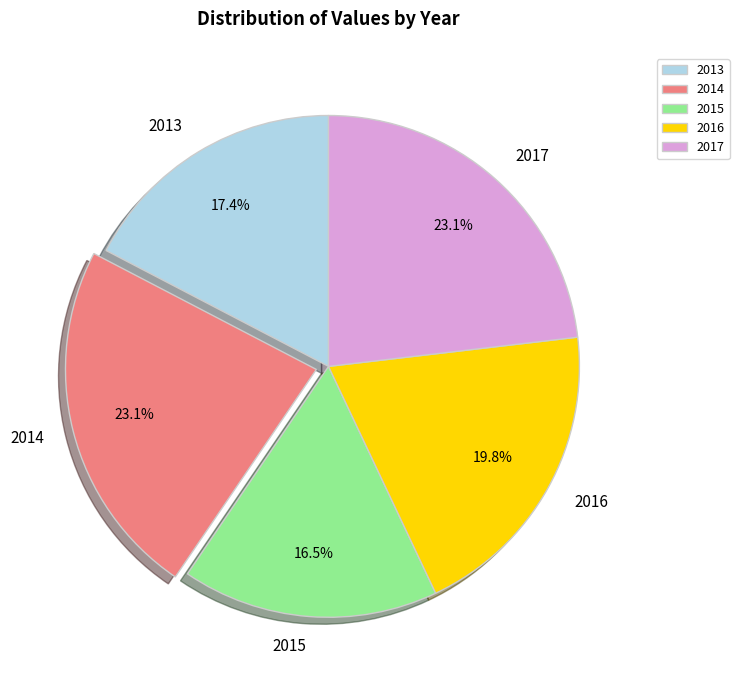

Is it true that 2017 is 23% of the pie?

True